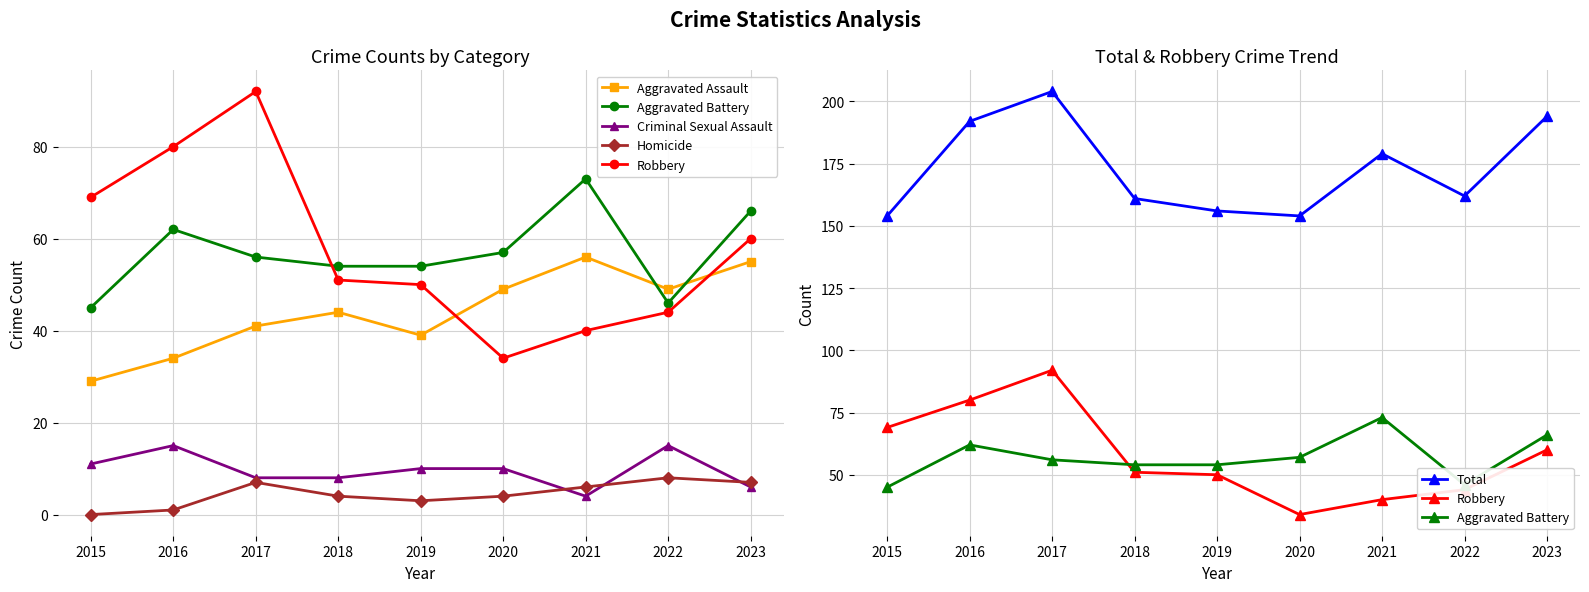

What is the approximate value of Total at 2015, to the nearest 5?

155